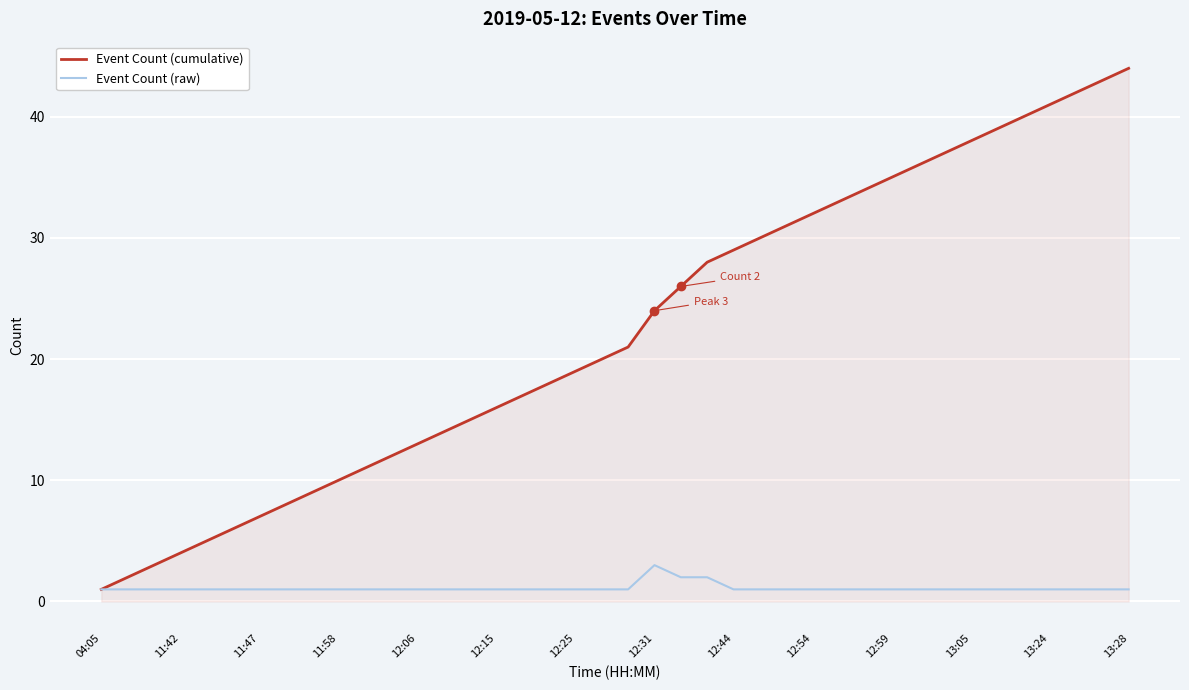

Reading right to left, list all the values displayed in this chart.

Event Count (cumulative): 44	43	42	41	40	39	38	37	36	35	34	33	32	31	30	29	28	26	24	21	20	19	18	17	16	15	14	13	12	11	10	9	8	7	6	5	4	3	2	1
Event Count (raw): 1	1	1	1	1	1	1	1	1	1	1	1	1	1	1	1	2	2	3	1	1	1	1	1	1	1	1	1	1	1	1	1	1	1	1	1	1	1	1	1